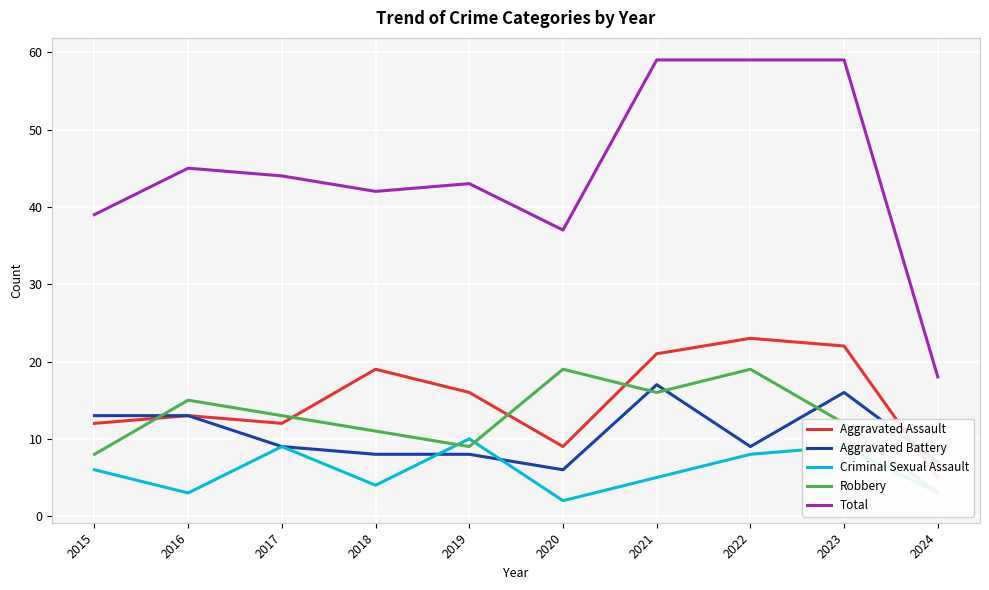

What is the approximate value of Aggravated Assault at 2017, to the nearest 10?

10